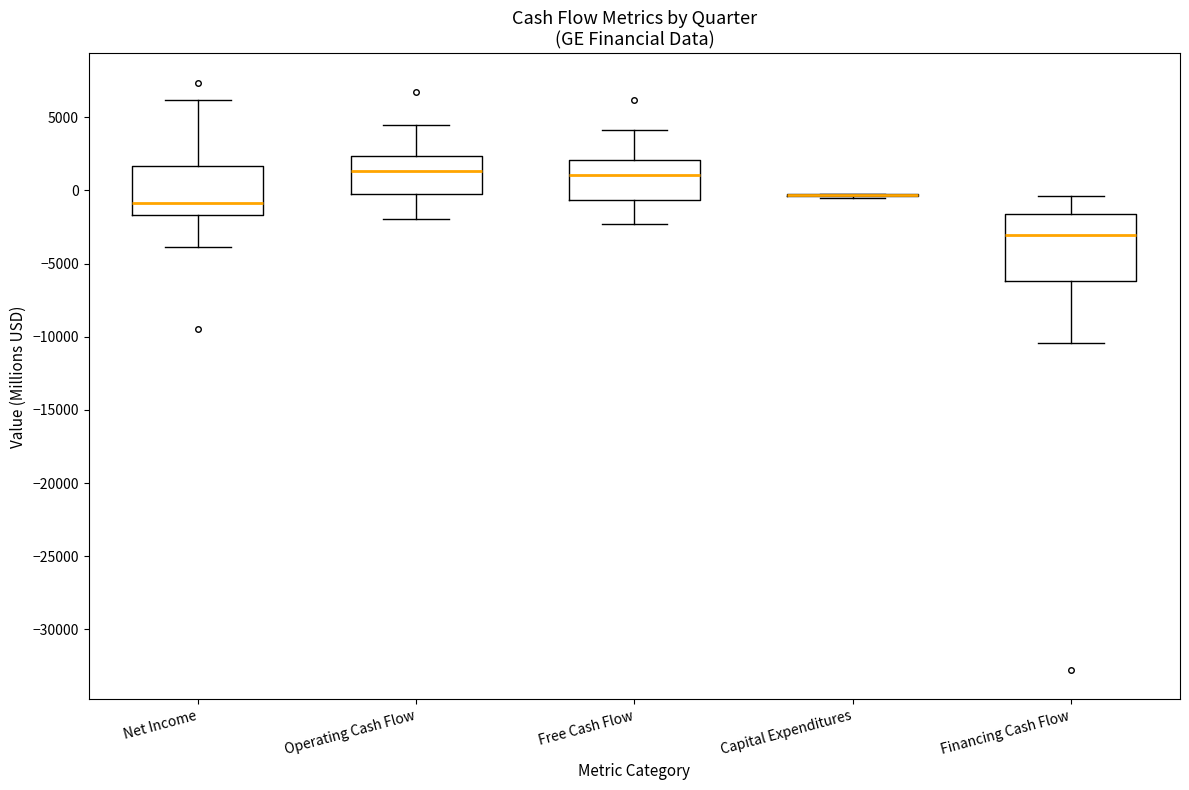

Where does the upper whisker of the box for Net Income end on the y-axis? The values are not printed on the chart, so give them approximately, as read against the axis.

6000